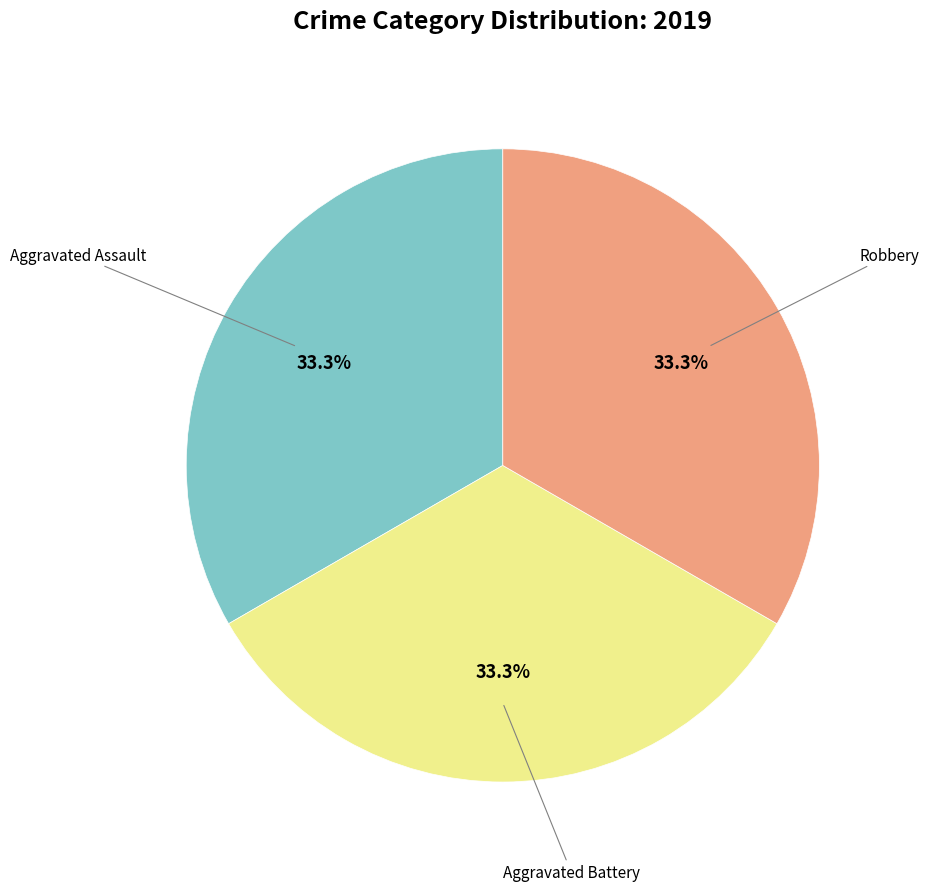

Is there any slice that represents more than half of the pie?

No